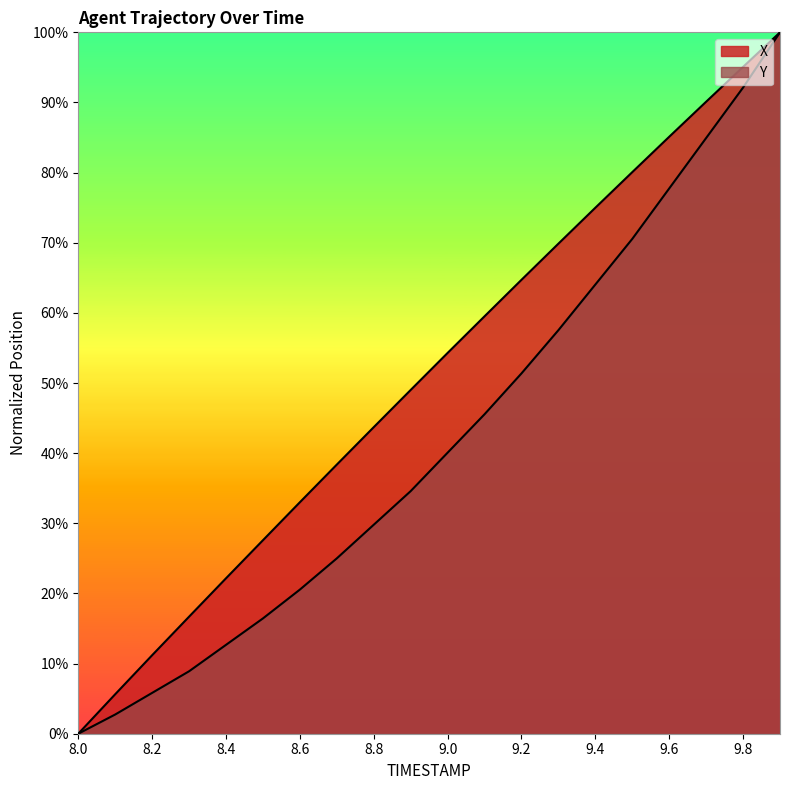

What is the difference between the Y values at 8.4 and 8.5?

3.8